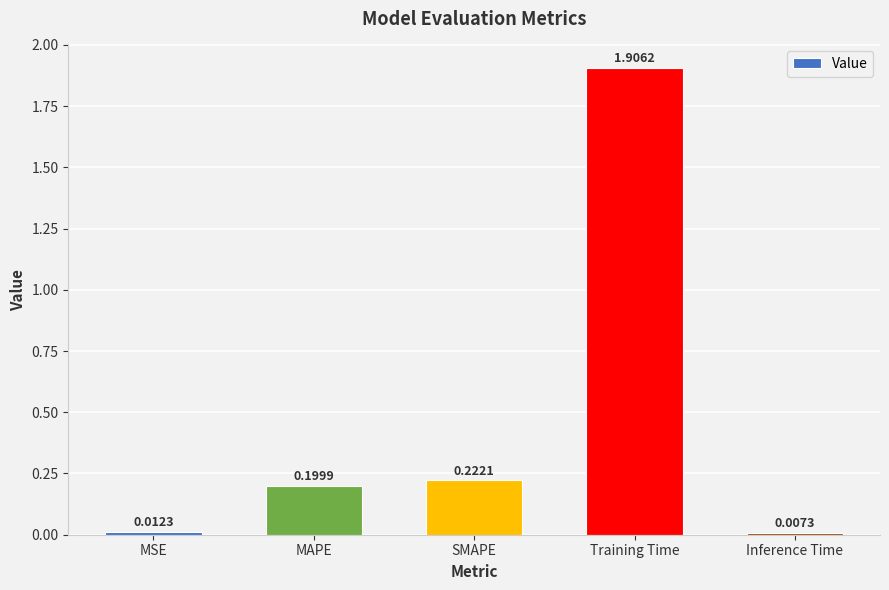

List the labels in order of value, smallest first.

Inference Time, MSE, MAPE, SMAPE, Training Time